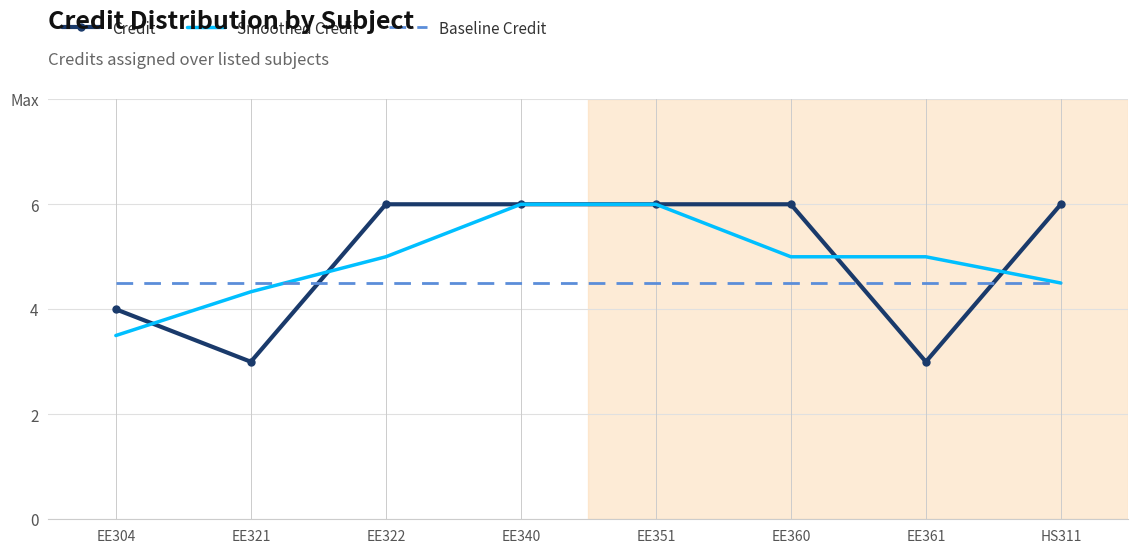

What is the value of the Credit point at the 8th from the left?

6.0